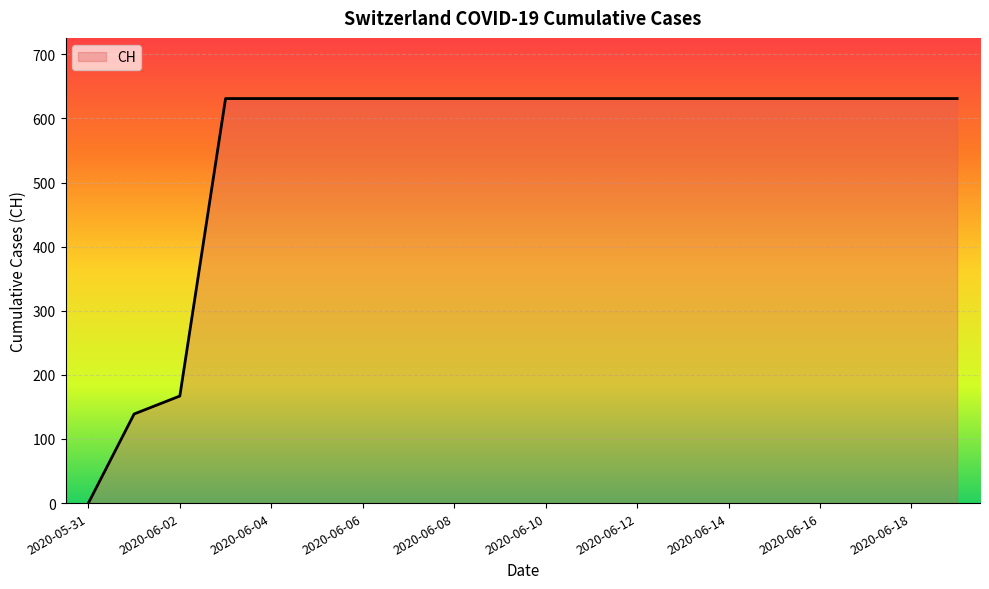

What is the greatest value displayed?

631